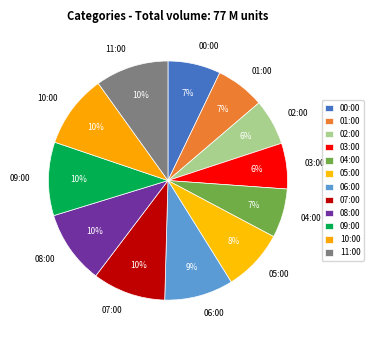

The 01:00 slice represents 16% of the pie. True or false?

False